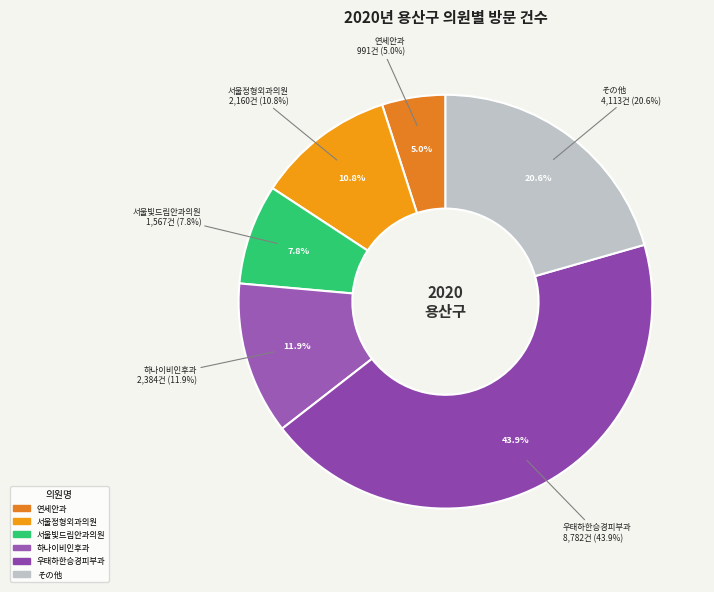

Which category has the biggest portion of the pie?

우태하한승경피부과